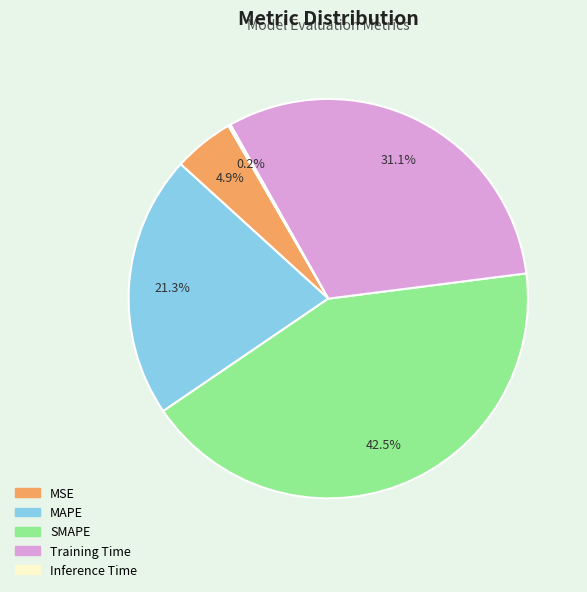

Does SMAPE account for over 50% of the chart?

No